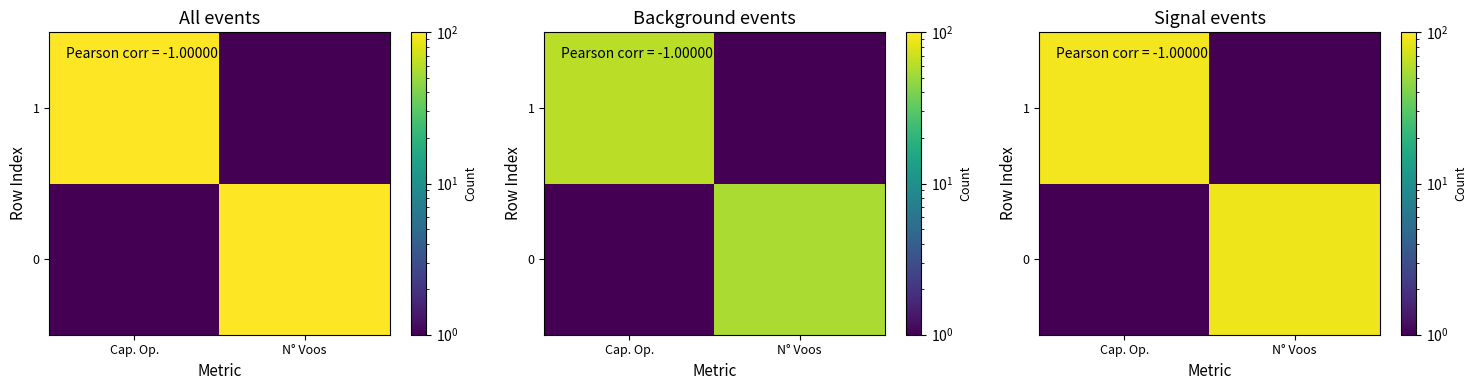

True or false: 1 has a value of 37.1 at Cap. Op..

False